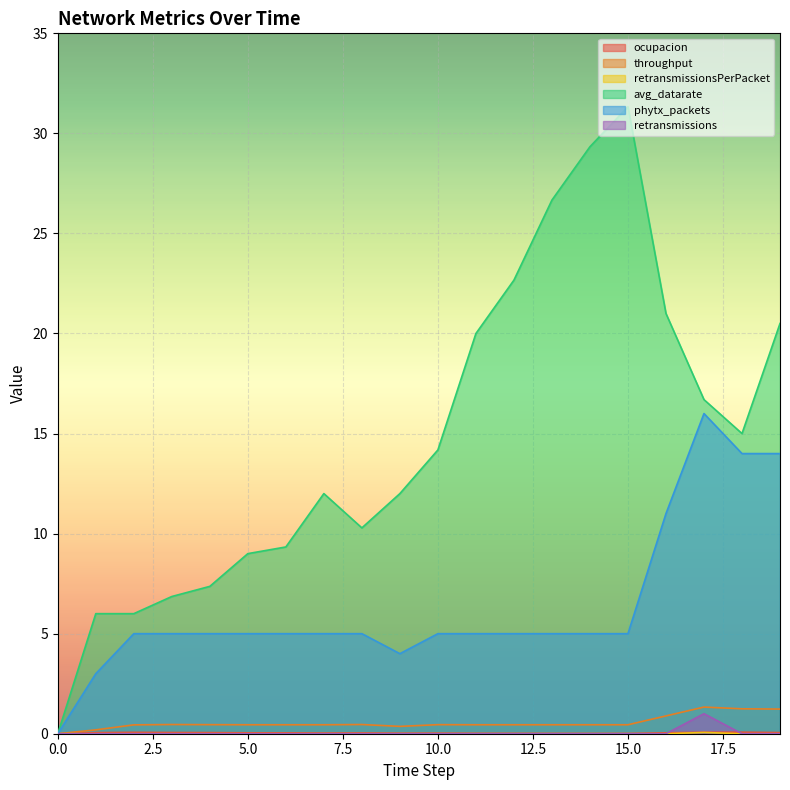

Reading left to right, extract all data points from this chart.

ocupacion: 0.0	0.1	0.1	0.1	0.1	0.0	0.0	0.0	0.0	0.0	0.0	0.0	0.0	0.0	0.0	0.0	0.0	0.1	0.1	0.1
throughput: 0.0	0.2	0.4	0.5	0.5	0.4	0.4	0.4	0.5	0.4	0.5	0.4	0.4	0.4	0.4	0.4	0.9	1.3	1.2	1.2
retransmissionsPerPacket: 0.0	0.0	0.0	0.0	0.0	0.0	0.0	0.0	0.0	0.0	0.0	0.0	0.0	0.0	0.0	0.0	0.0	0.1	0.0	0.0
avg_datarate: 0.0	6.0	6.0	6.9	7.4	9.0	9.3	12.0	10.3	12.0	14.2	20.0	22.7	26.7	29.3	31.3	21.0	16.7	15.0	20.5
phytx_packets: 0.0	3.0	5.0	5.0	5.0	5.0	5.0	5.0	5.0	4.0	5.0	5.0	5.0	5.0	5.0	5.0	11.0	16.0	14.0	14.0
retransmissions: 0.0	0.0	0.0	0.0	0.0	0.0	0.0	0.0	0.0	0.0	0.0	0.0	0.0	0.0	0.0	0.0	0.0	1.0	0.0	0.0